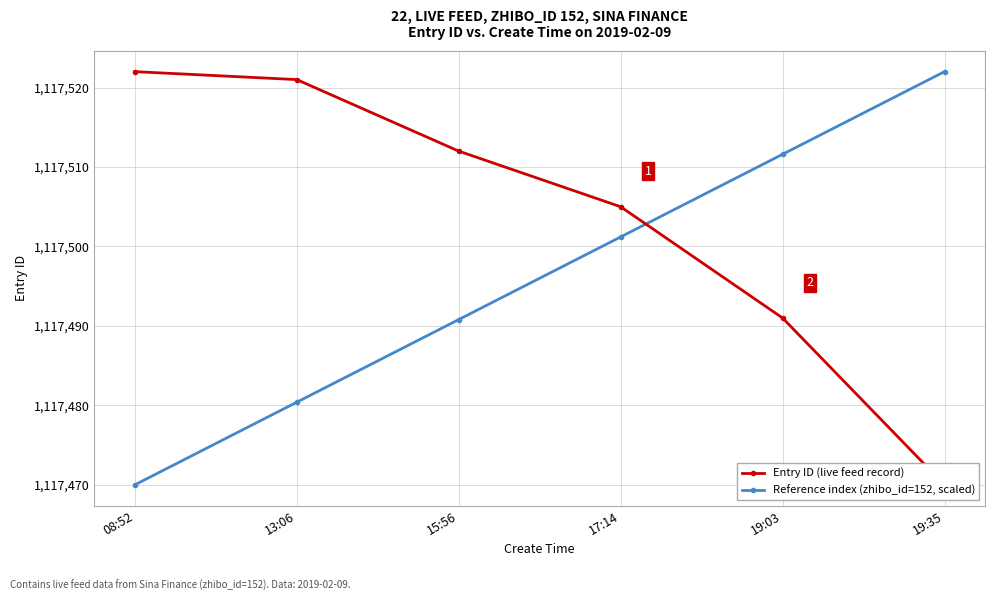

List the series in order of their overall mean, highest first.

Entry ID (live feed record), Reference index (zhibo_id=152, scaled)